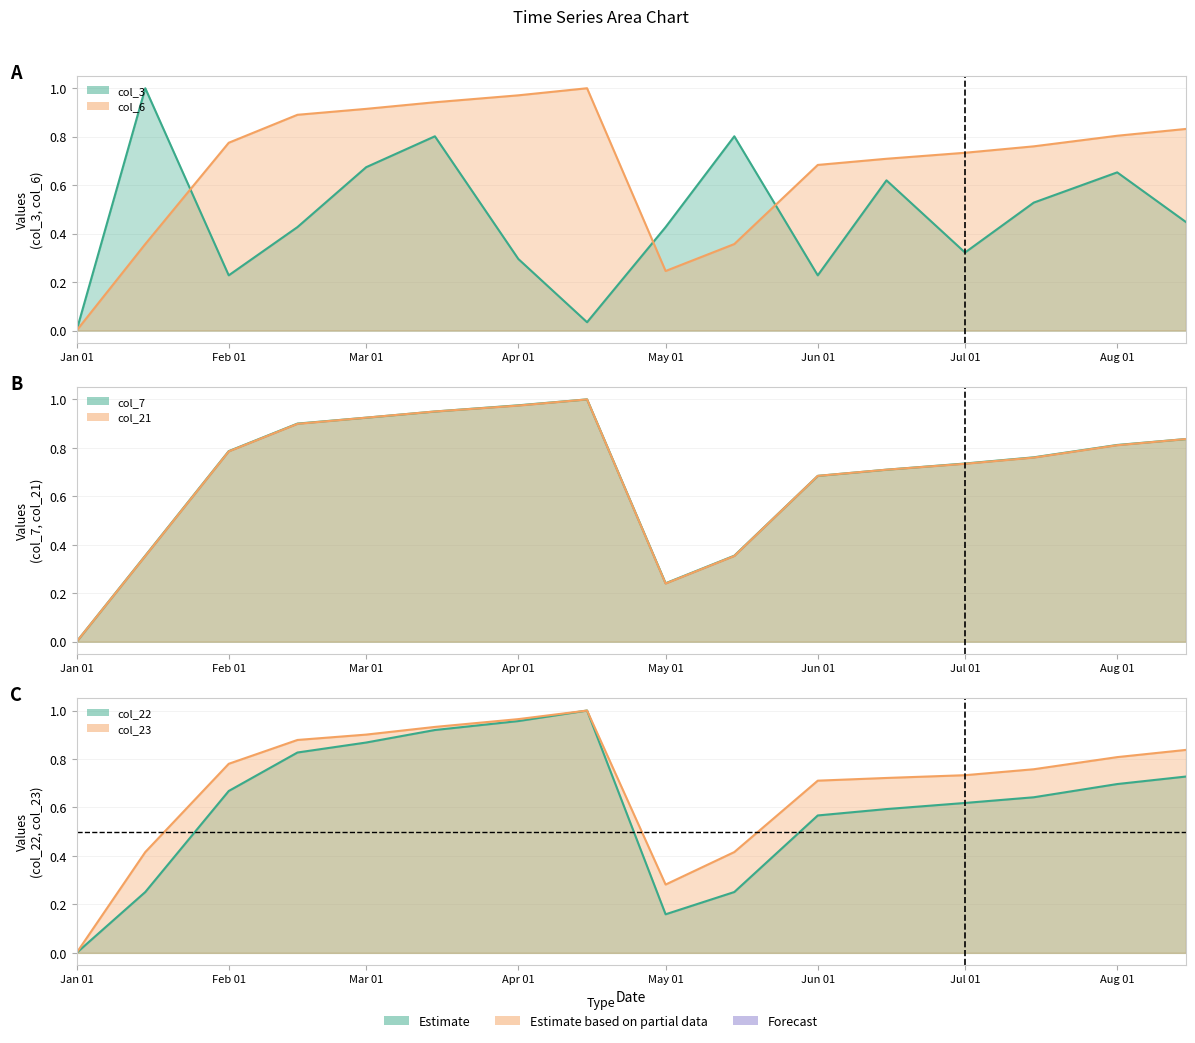

Rank the series by their maximum value, from highest to lowest.

col_3 line, col_6 line, col_22 line, col_23 line, col_7 line, col_21 line